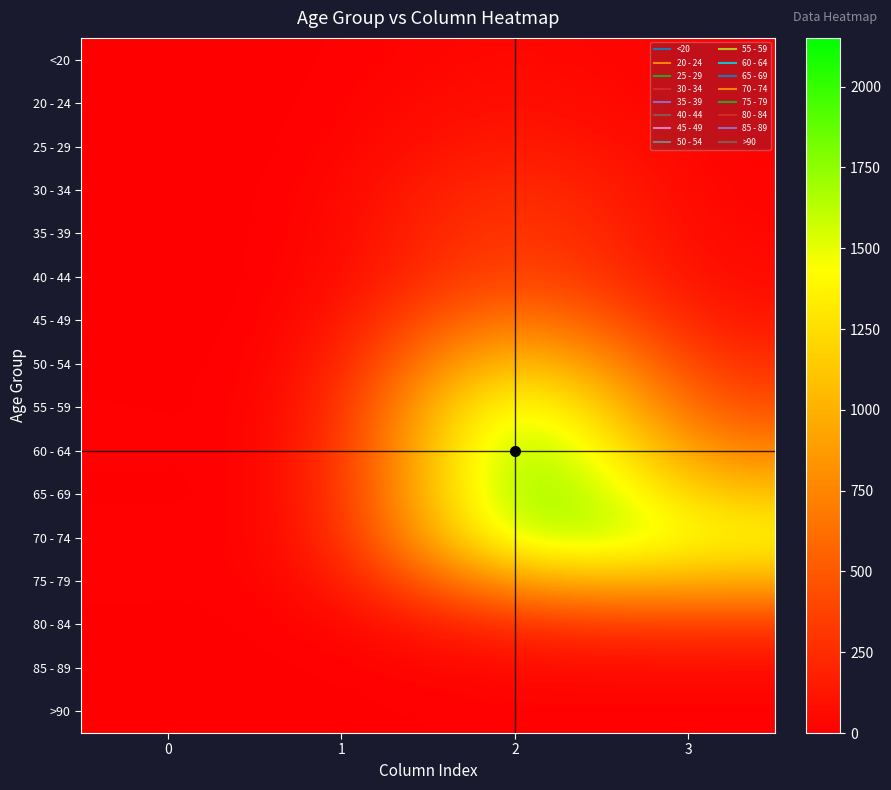

At which category is the sum across all series the highest?

2